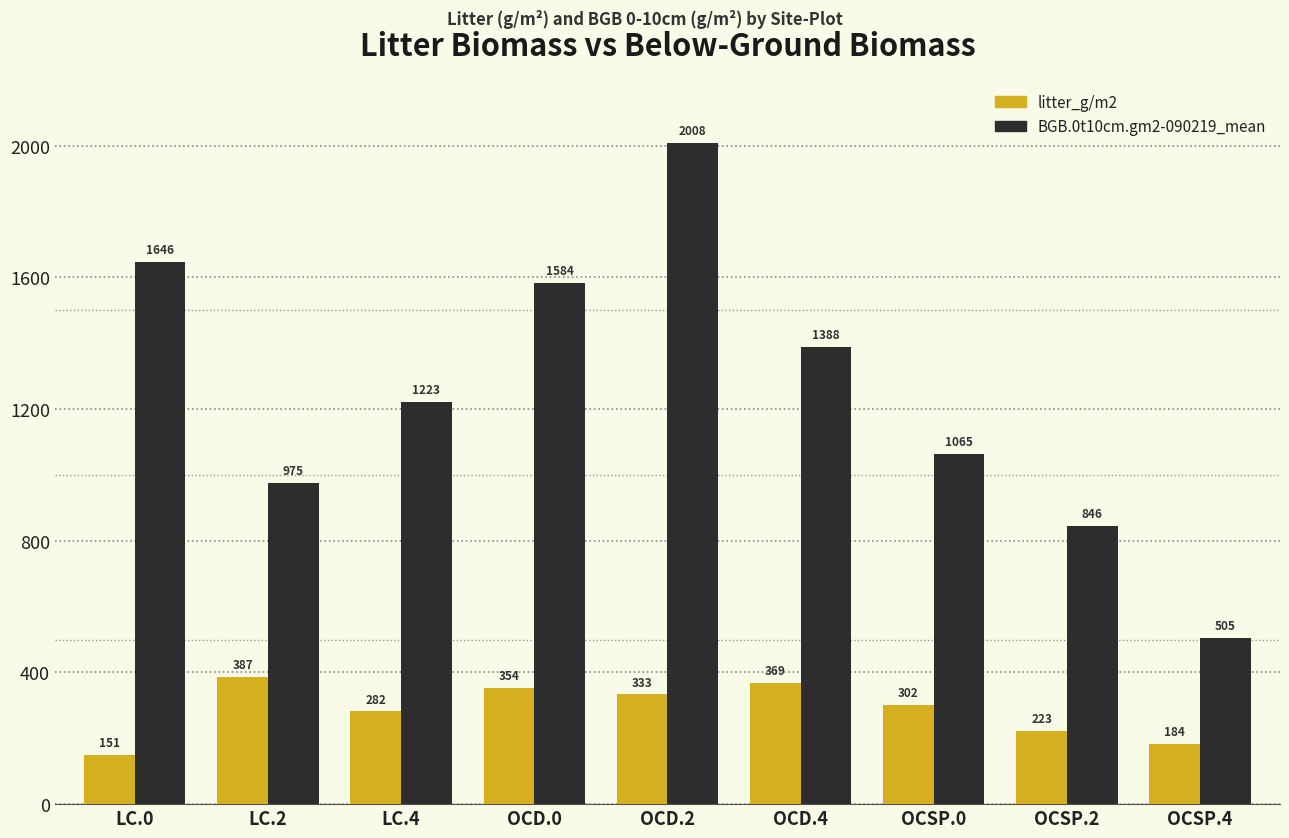

What is the approximate value of litter_g/m2 at OCD.0?

354.0